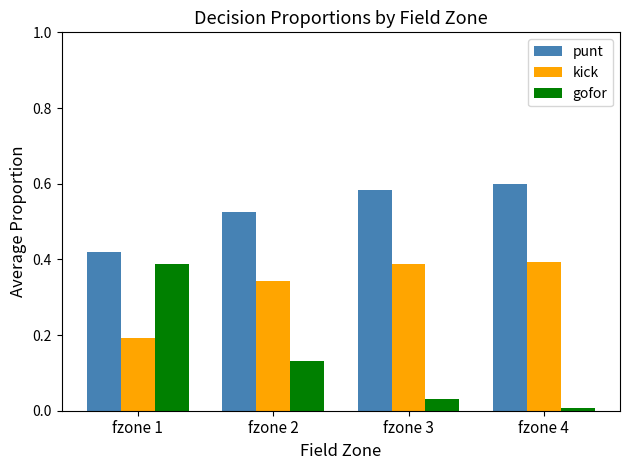

Which label corresponds to the smallest value in the chart?

fzone 4